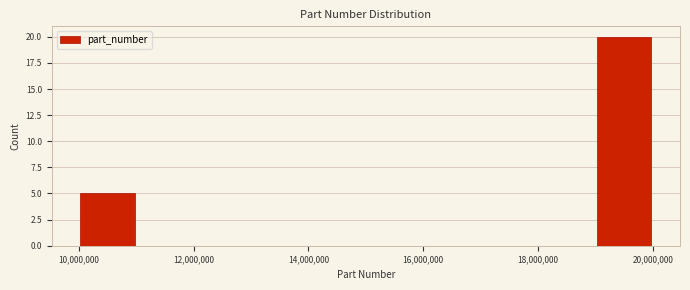

What is the height of the bar covering 19000000 to 20000000 on the x-axis? Neither the bar edges nor the heights are printed on the chart, so give them approximately, as read against the axes.

20